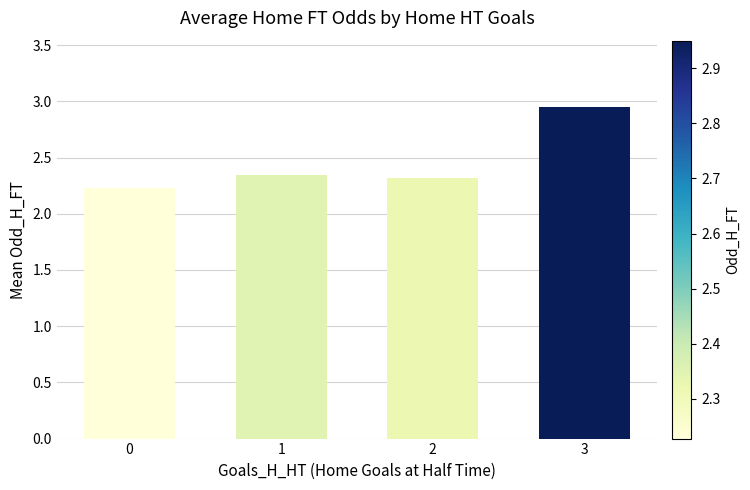

True or false: the data shows 2.3 at 2.

True